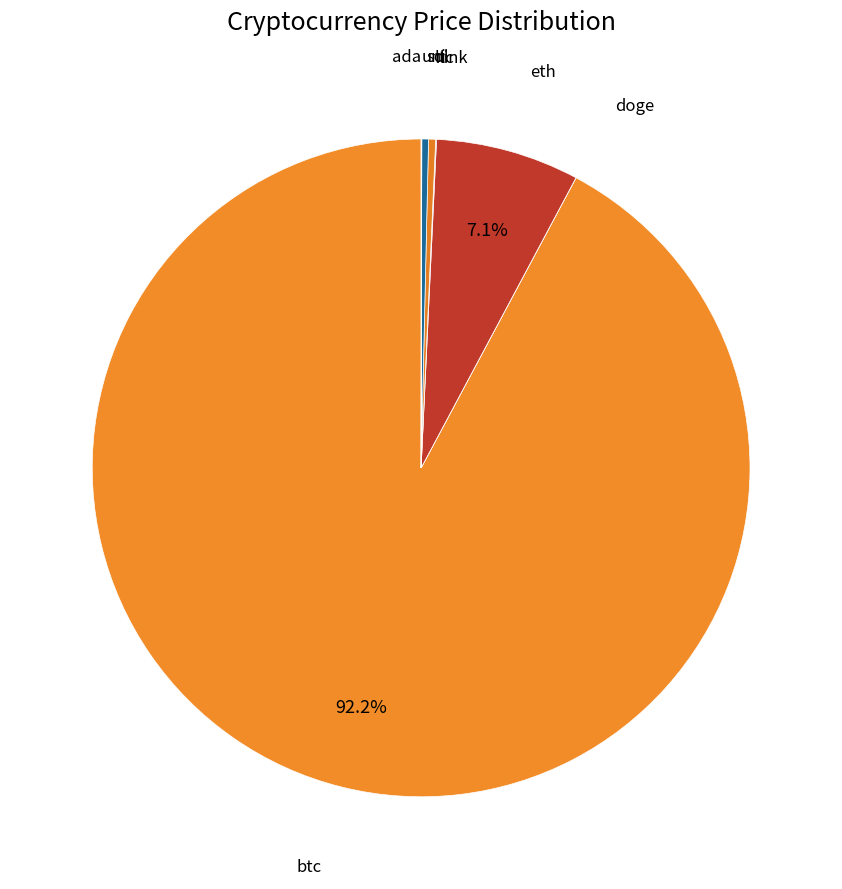

Is there a majority slice in this chart?

Yes